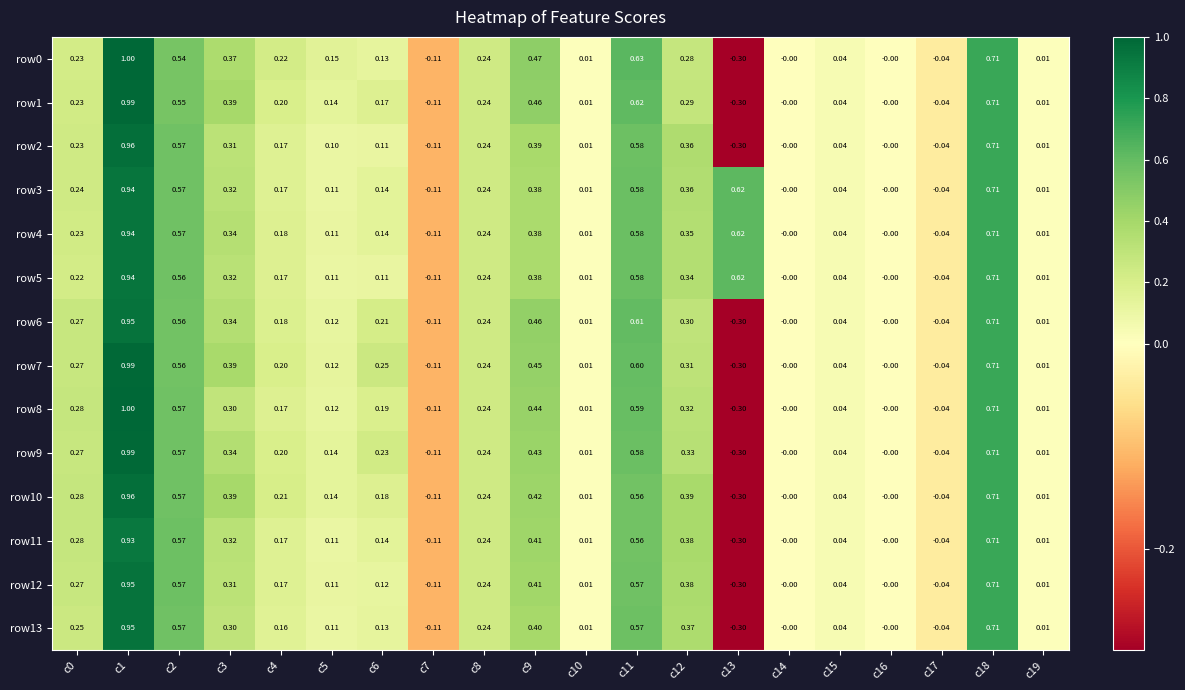

Is the value of row7 at c7 greater than the value of row5 at c15?

No